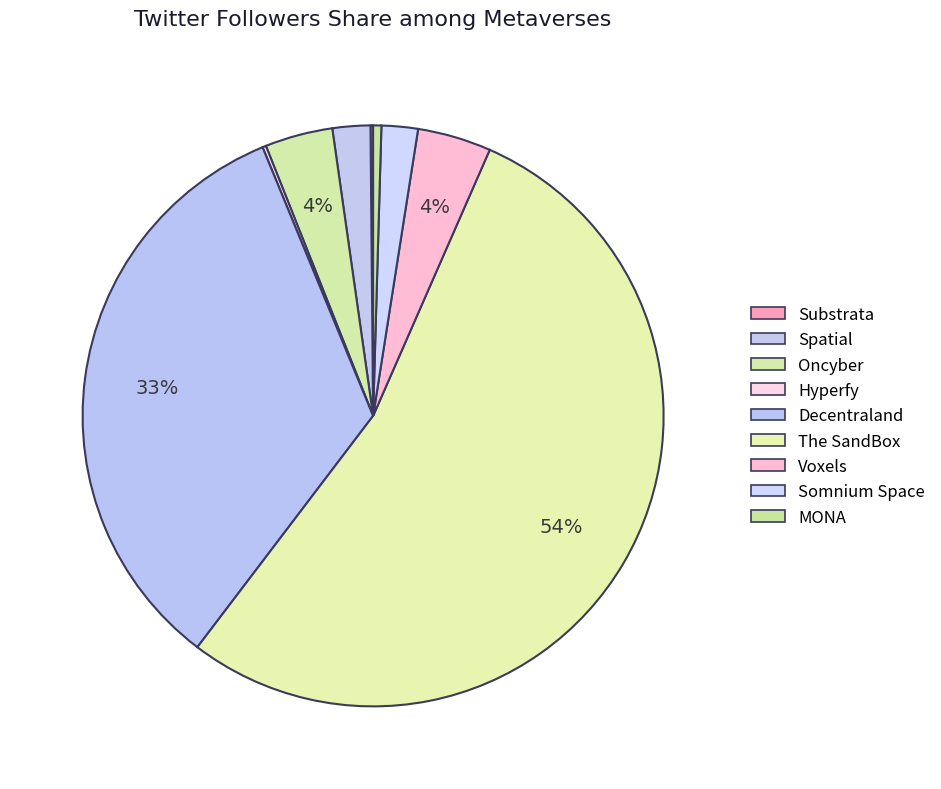

Is there a majority slice in this chart?

Yes